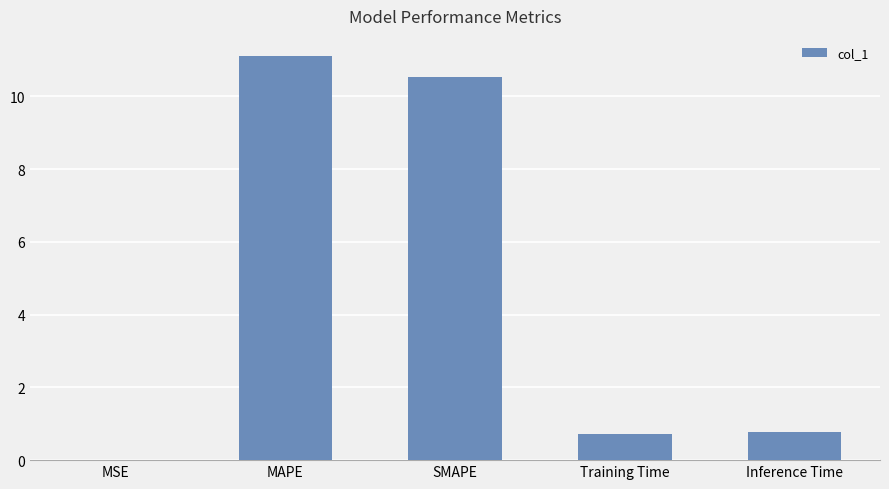

True or false: the data shows 0.0 at MSE.

True